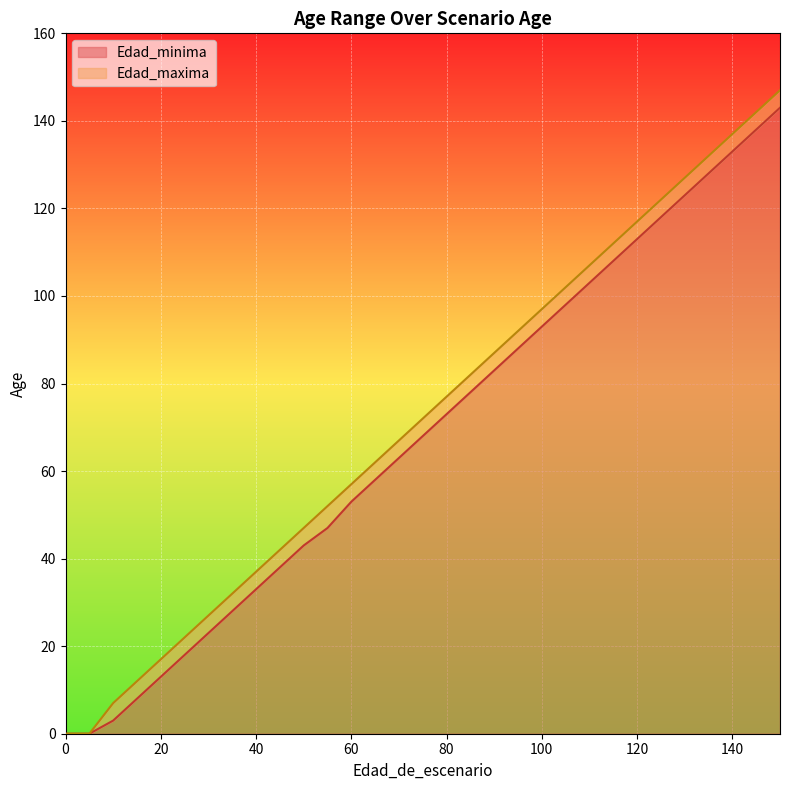

The Edad_minima series shows 43 at 50. True or false?

True